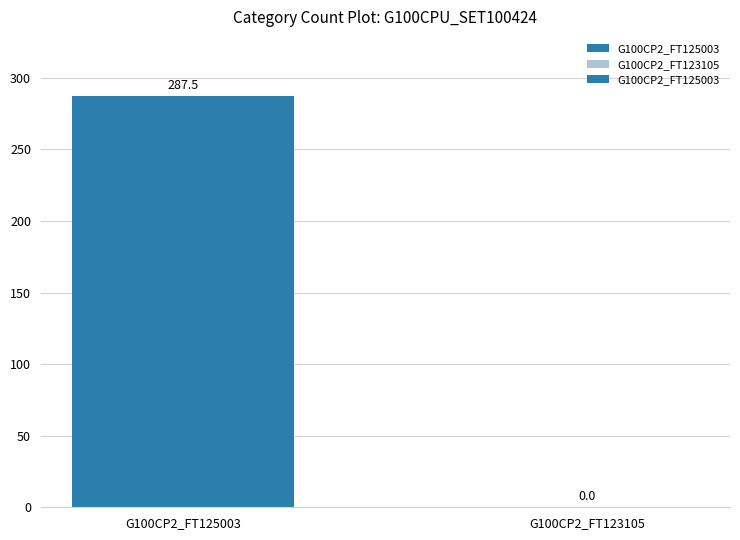

How many categories are shown in the chart?

2